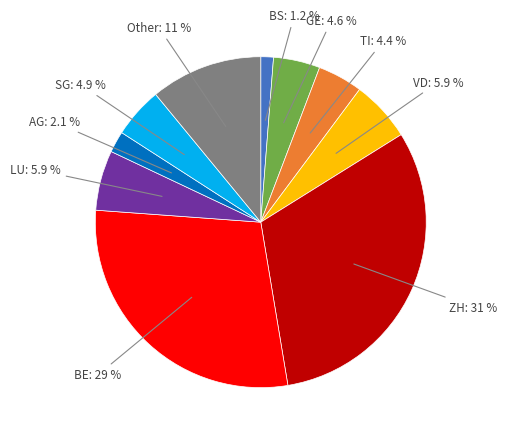

Is ZH the majority of the pie?

No